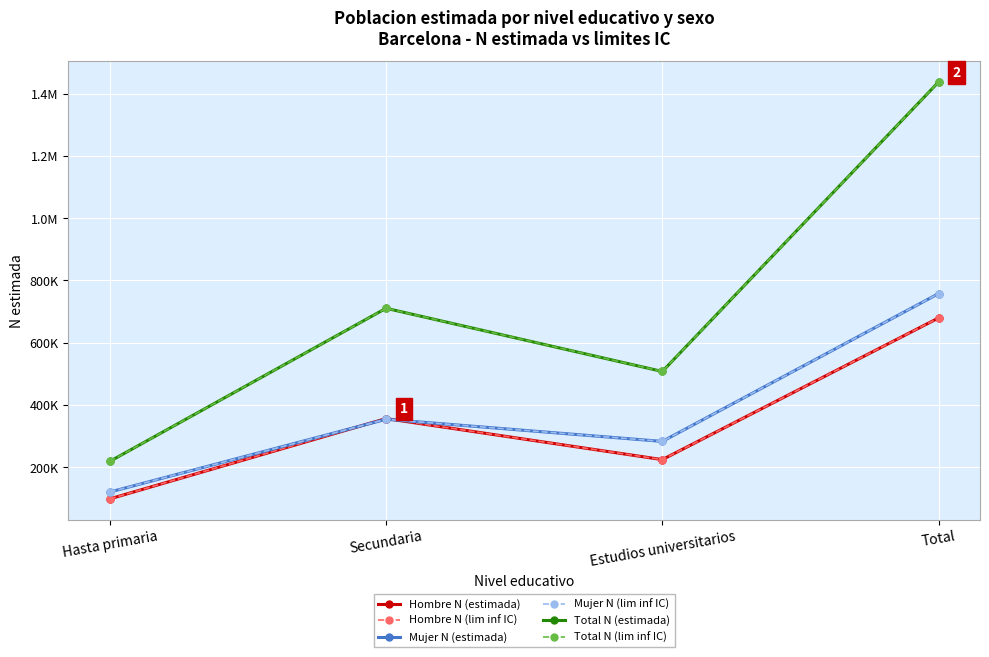

Does the chart have visible grid lines?

Yes